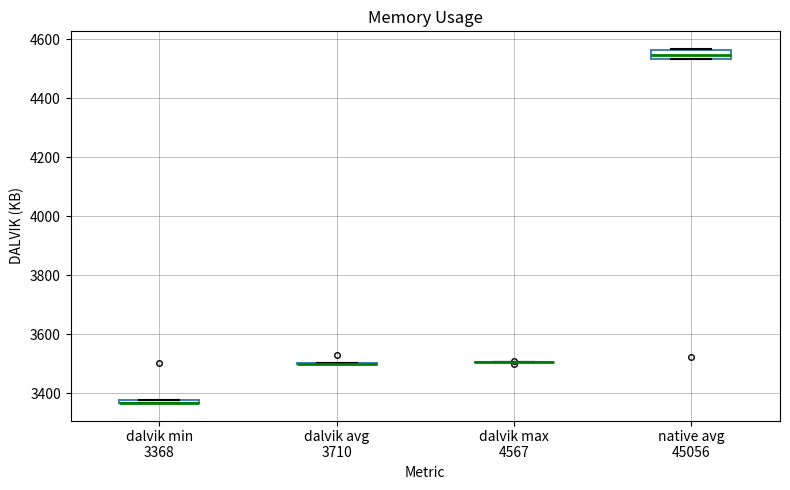

Where is the lower edge of the box for native avg 45056 on the y-axis? The values are not printed on the chart, so give them approximately, as read against the axis.

4540